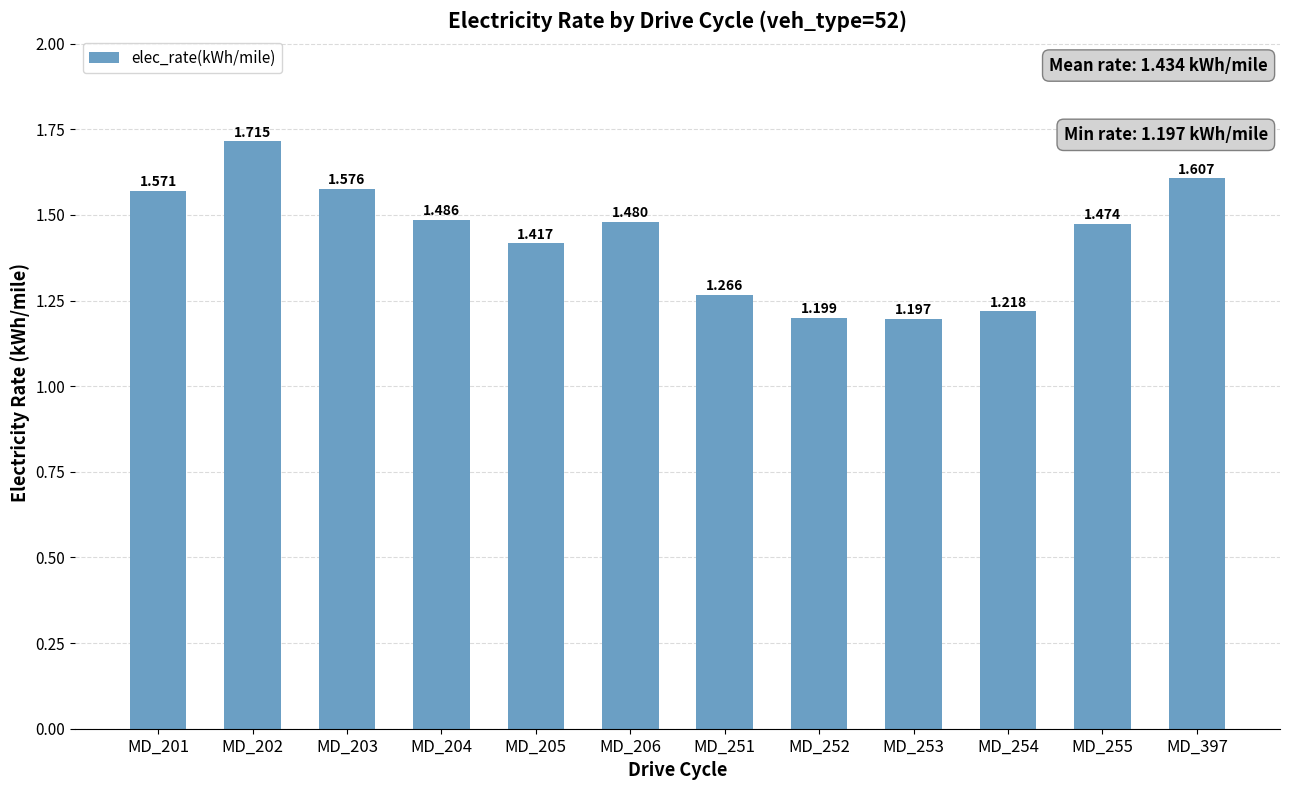

What is the value of the 6th bar from the left?

1.5